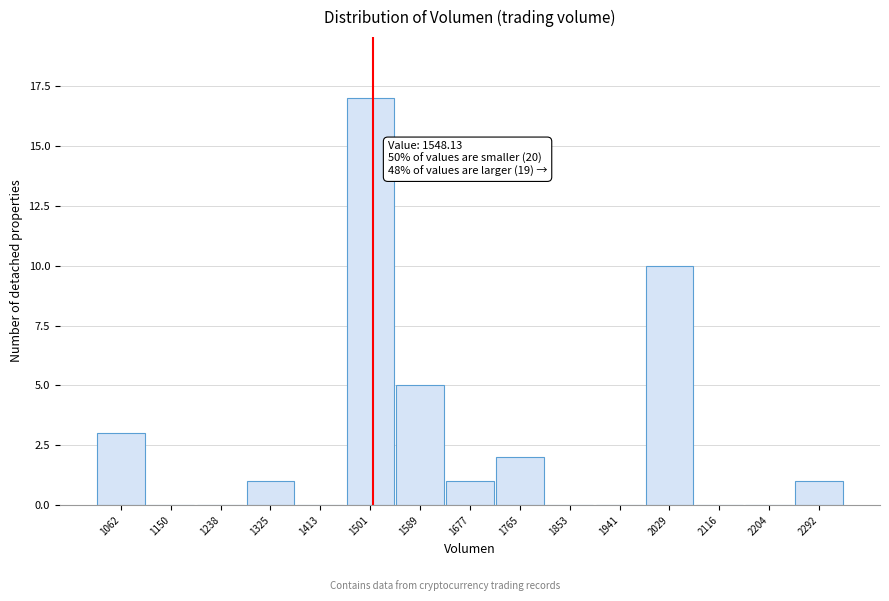

Reading left to right, transcribe all the data shown in this chart.

1062=3	1150=0	1238=0	1325=1	1413=0	1501=17	1589=5	1677=1	1765=2	1853=0	1941=0	2029=10	2116=0	2204=0	2292=1